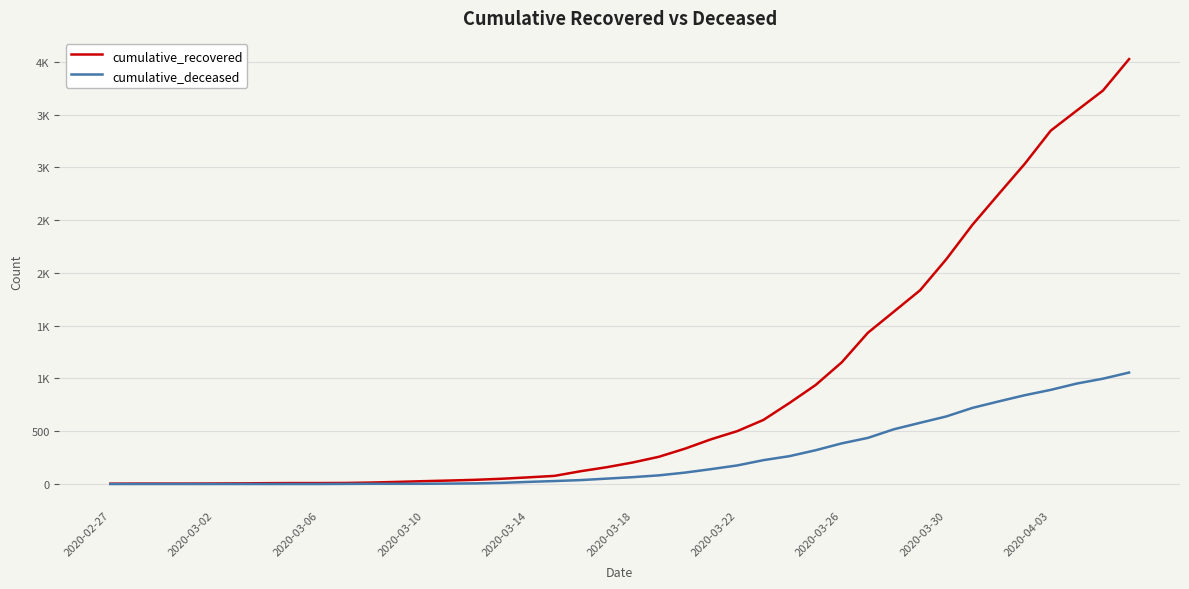

What are all the series names shown in the legend?

cumulative_recovered, cumulative_deceased